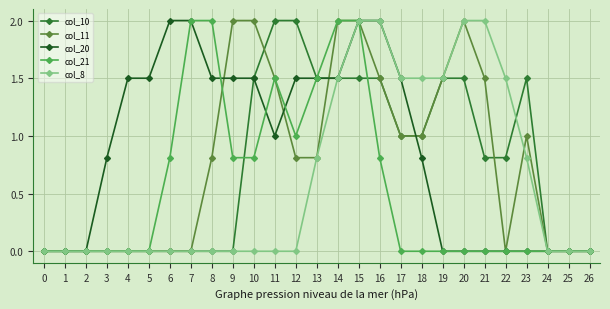

Is it true that col_8 equals 1.0 at 21?

False